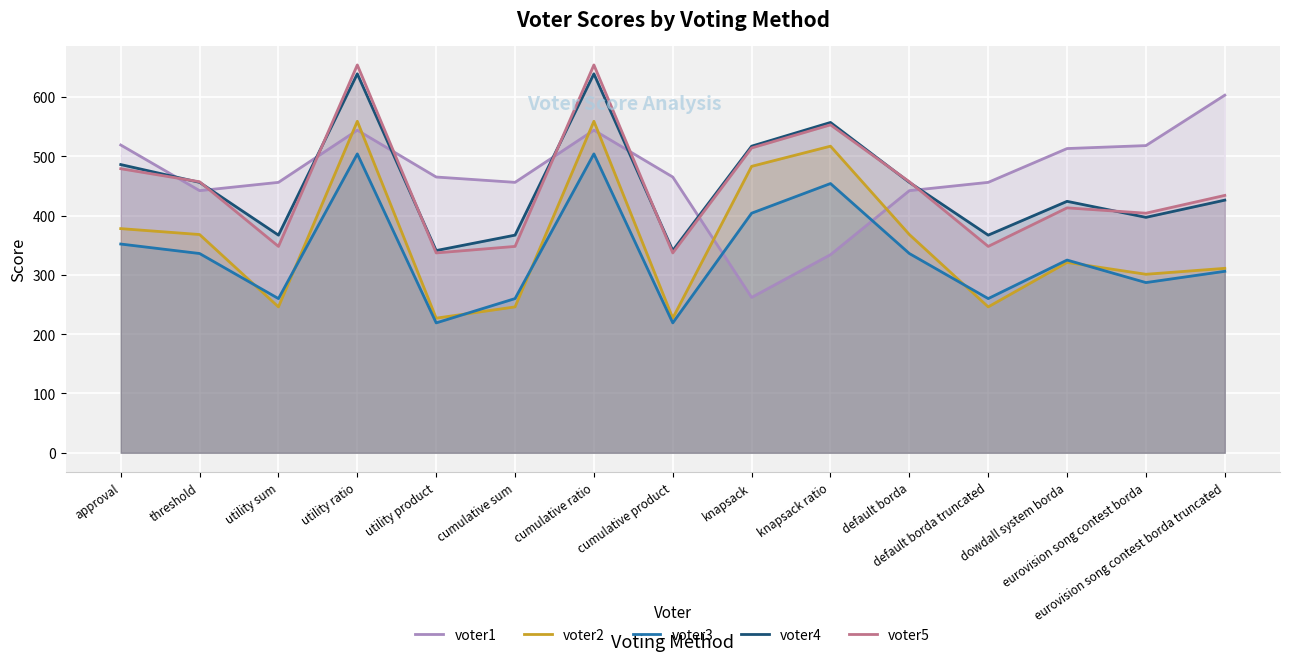

Between approval and eurovision song contest borda truncated, which series saw the biggest shift?

voter1